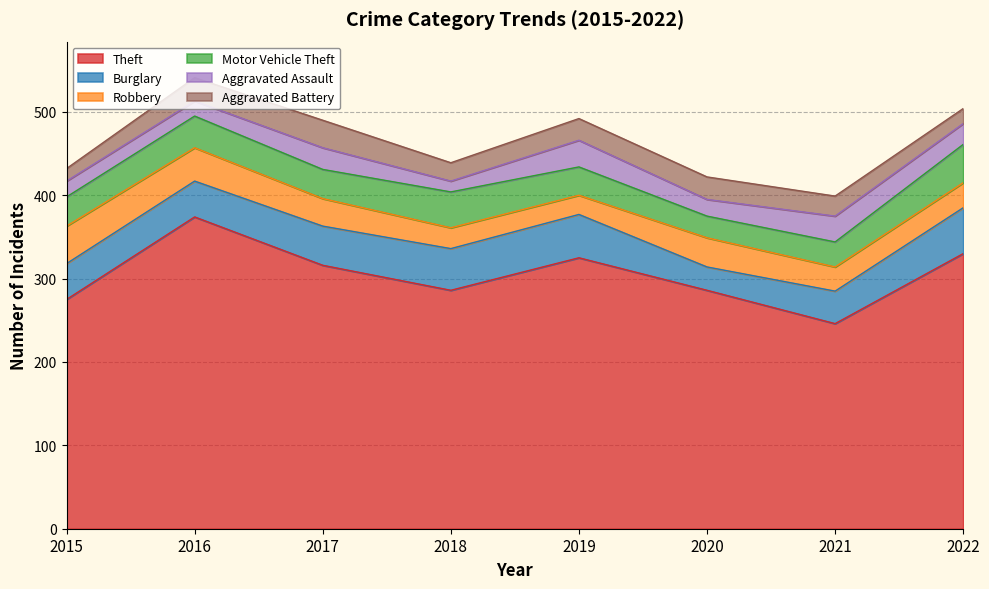

Is it true that Aggravated Assault equals 7 at 2018?

False